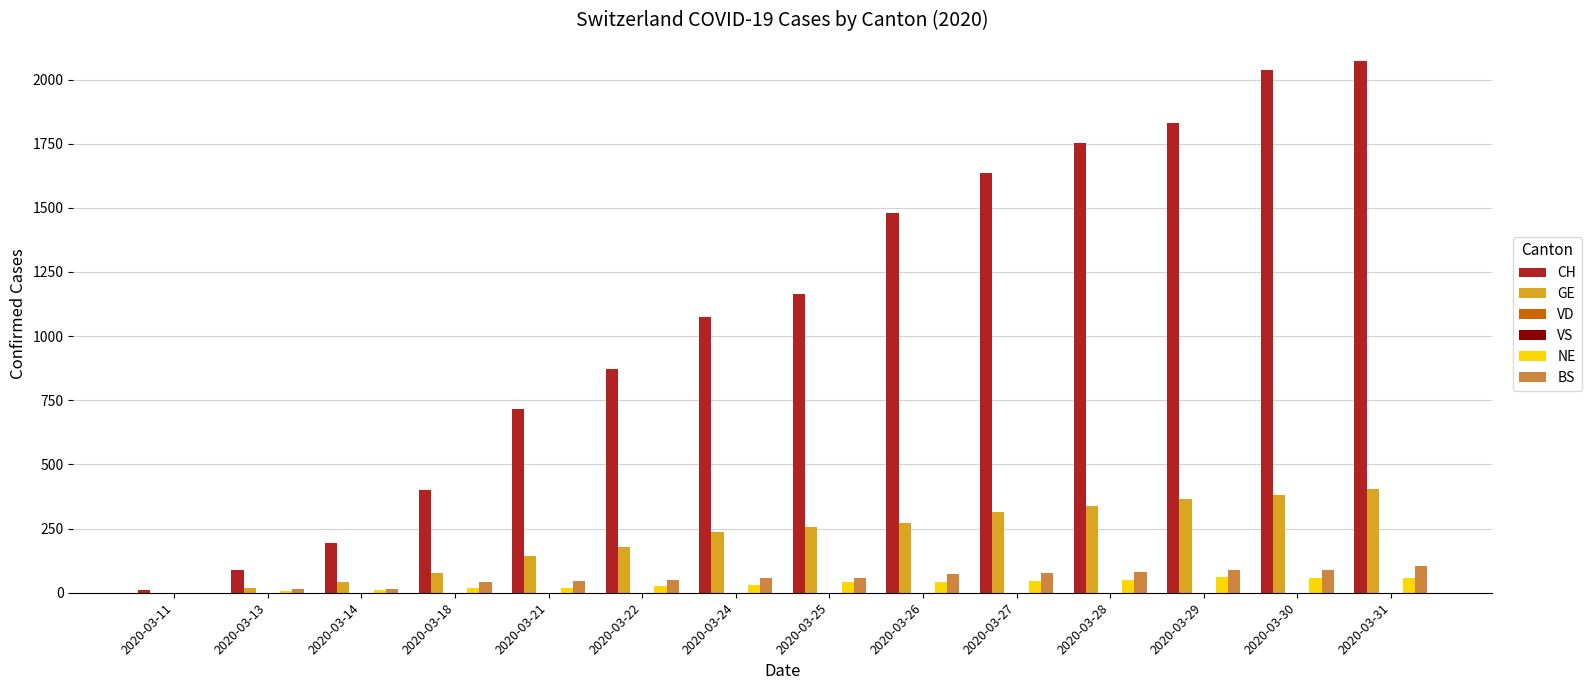

Which series has the largest total across all categories?

CH